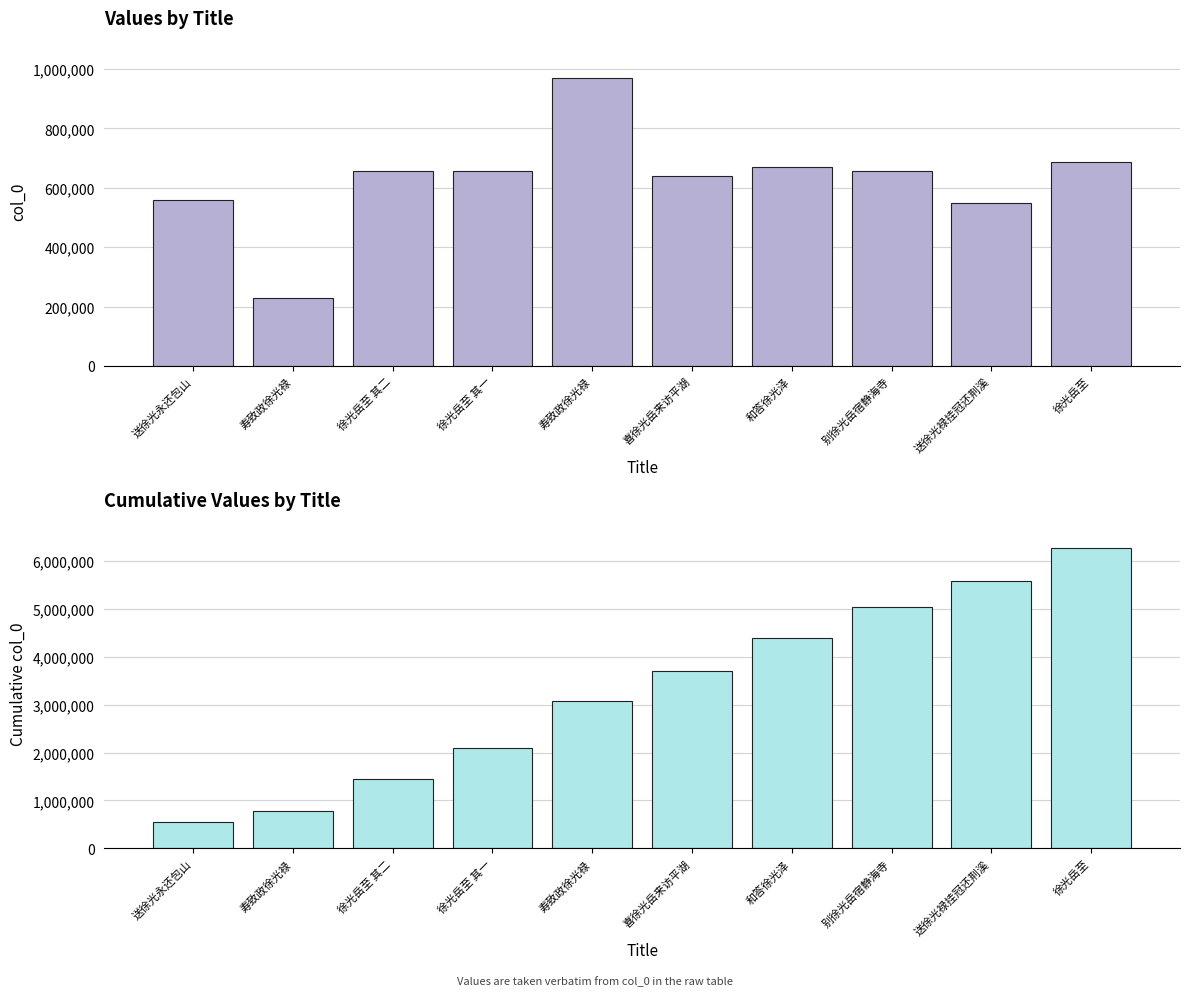

Where does the col_0 series first go above 657782?

寿致政徐光禄